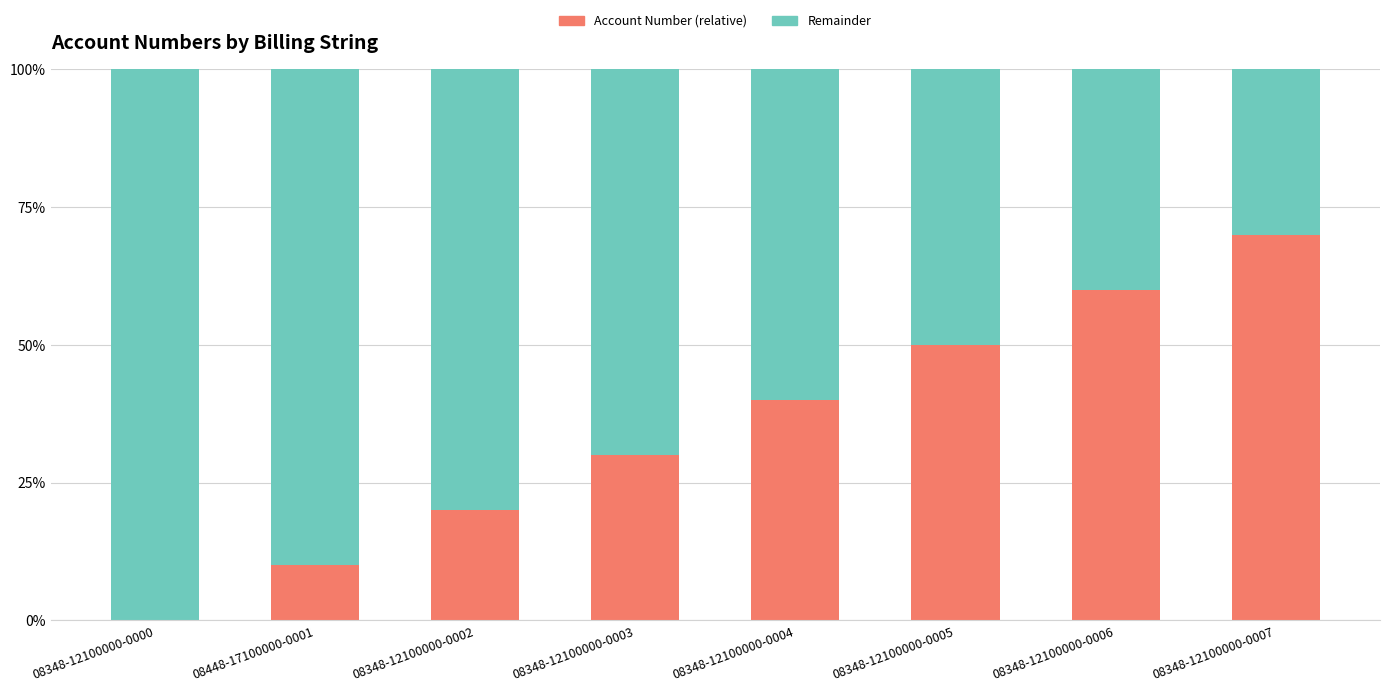

Reading left to right, what are the values for Account Number (relative)?

08348-12100000-0000=0	08448-17100000-0001=10	08348-12100000-0002=20	08348-12100000-0003=30	08348-12100000-0004=40	08348-12100000-0005=50	08348-12100000-0006=60	08348-12100000-0007=70